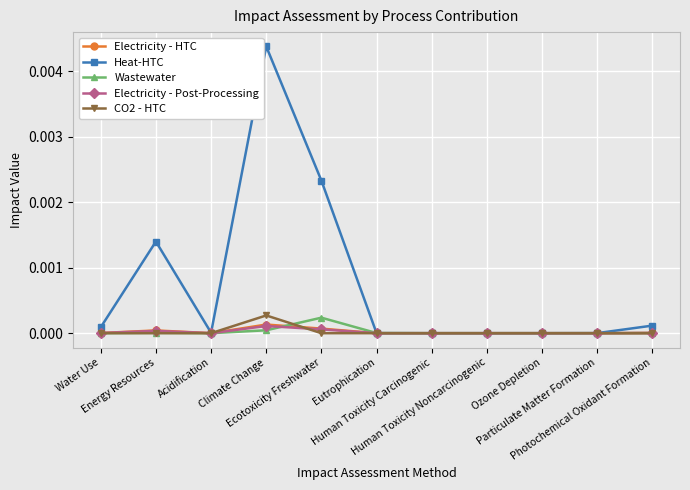

Which series has the largest total across all categories?

Heat-HTC